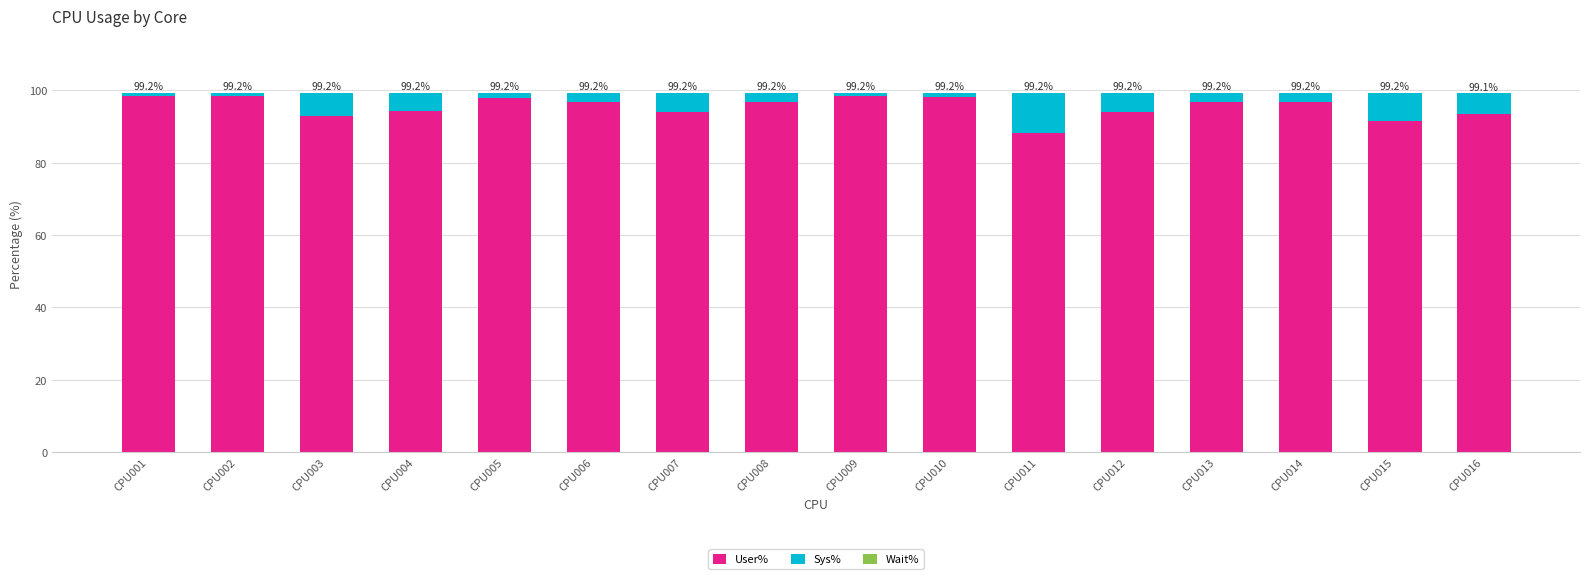

What is the minimum value for User%?

88.2